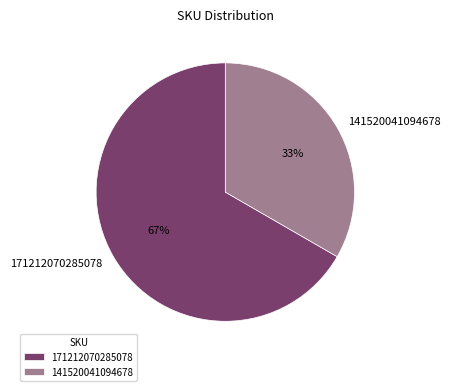

Which slice is the smallest?

141520041094678